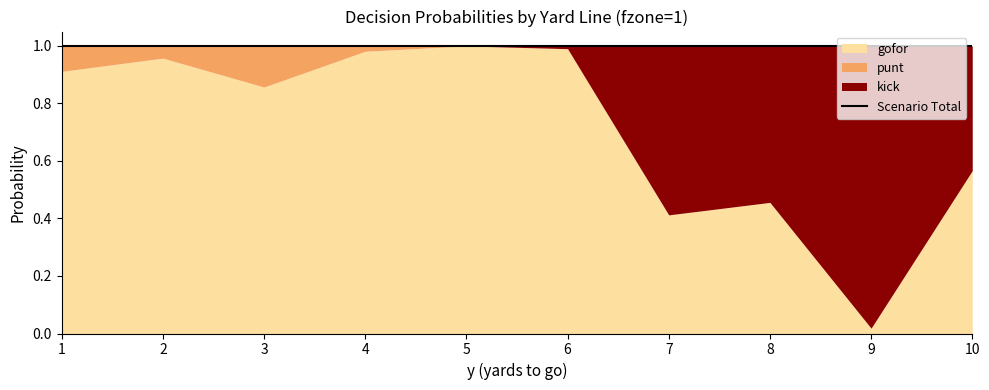

List the series in order of their peak value, lowest first.

punt, kick, gofor